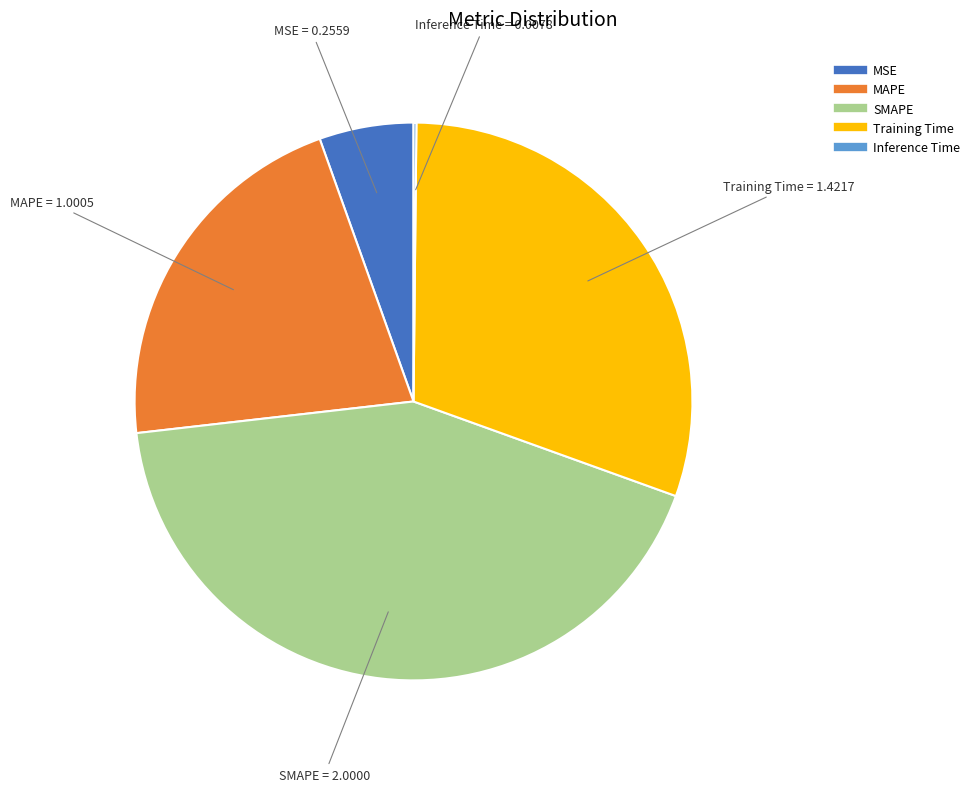

Do MSE and Training Time together represent more than half of the pie?

No